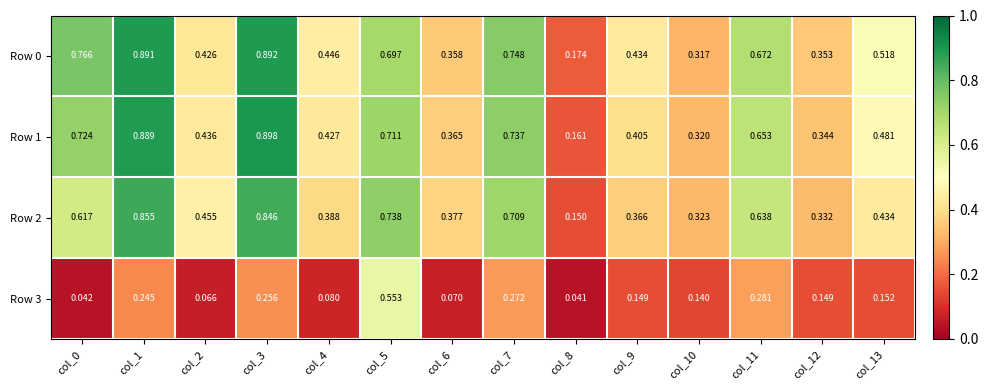

Is the value of Row 1 at col_0 greater than the value of Row 2 at col_10?

Yes